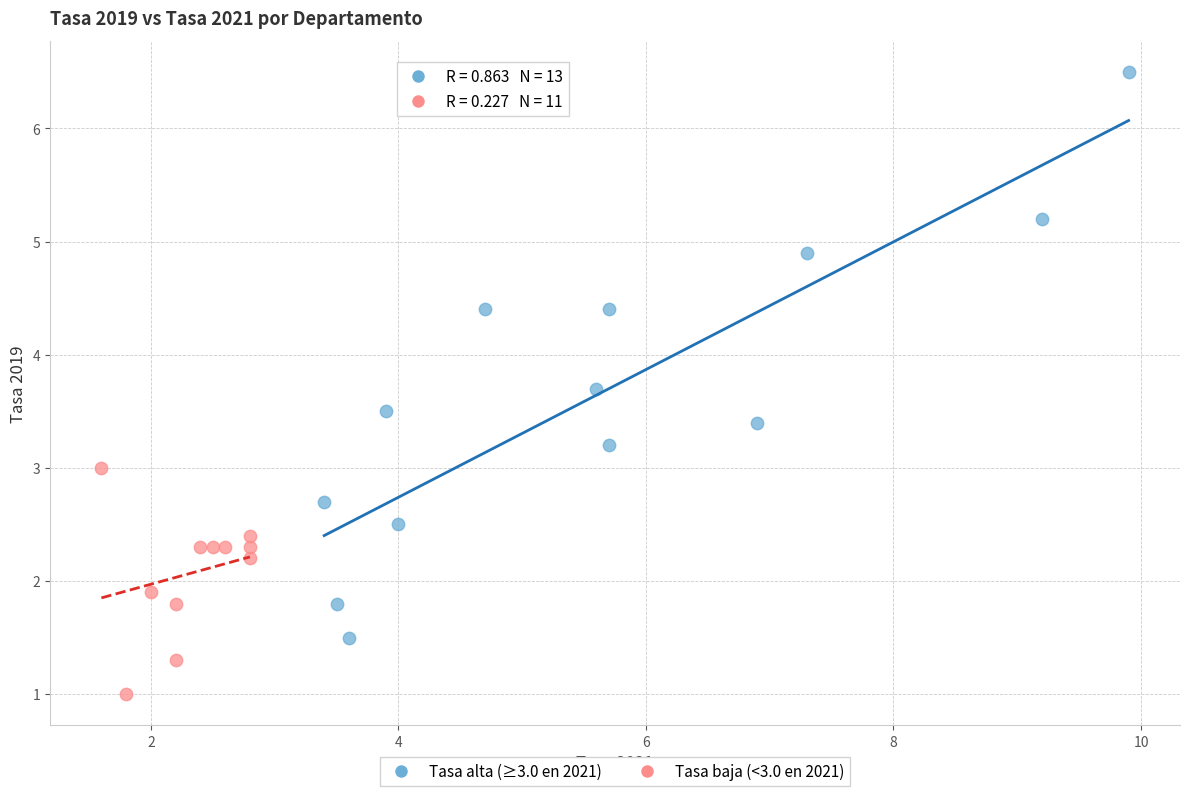

What are all the series names shown in the legend?

Tasa alta (≥3.0 en 2021), Tasa baja (<3.0 en 2021)